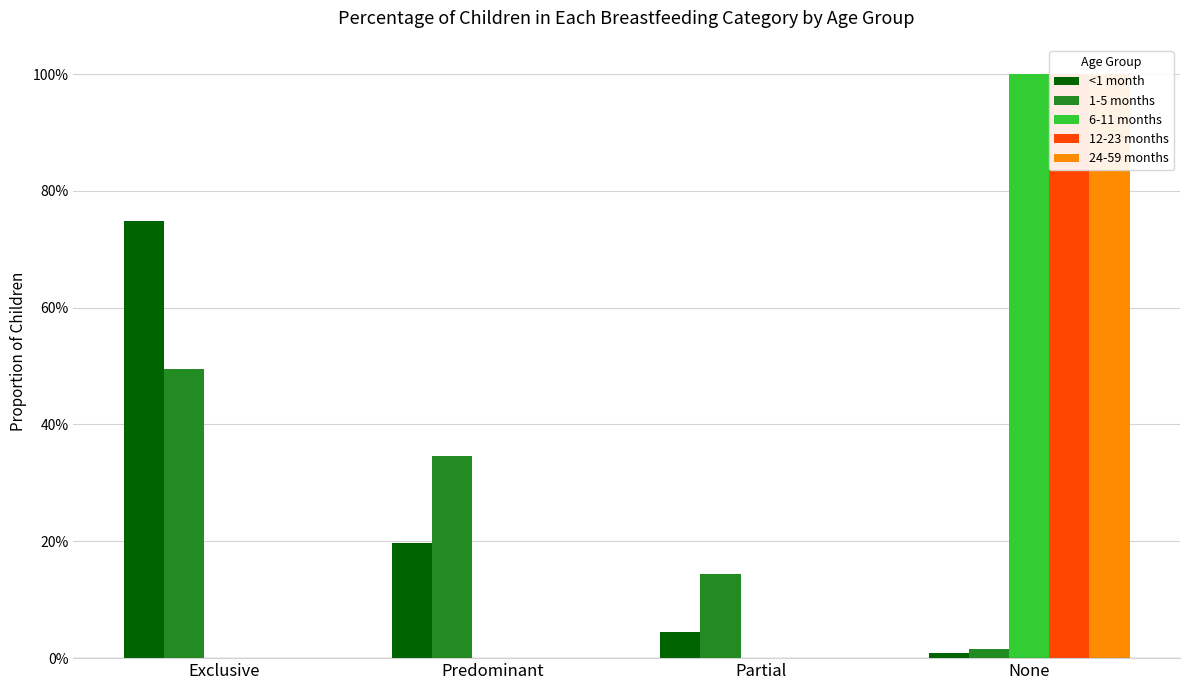

At Partial, list the series in order from largest to smallest.

1-5 months, <1 month, 6-11 months, 12-23 months, 24-59 months